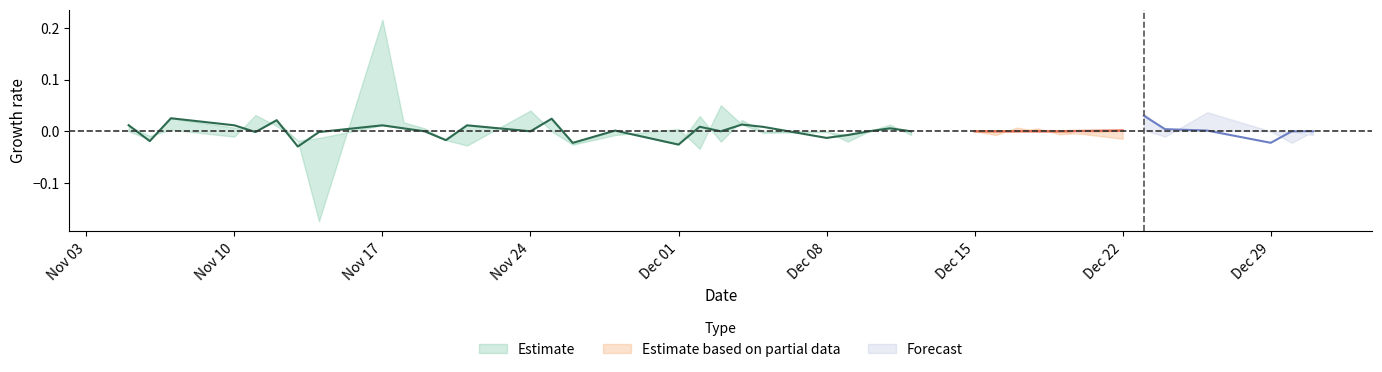

How many interior local valleys does the close series have?

6